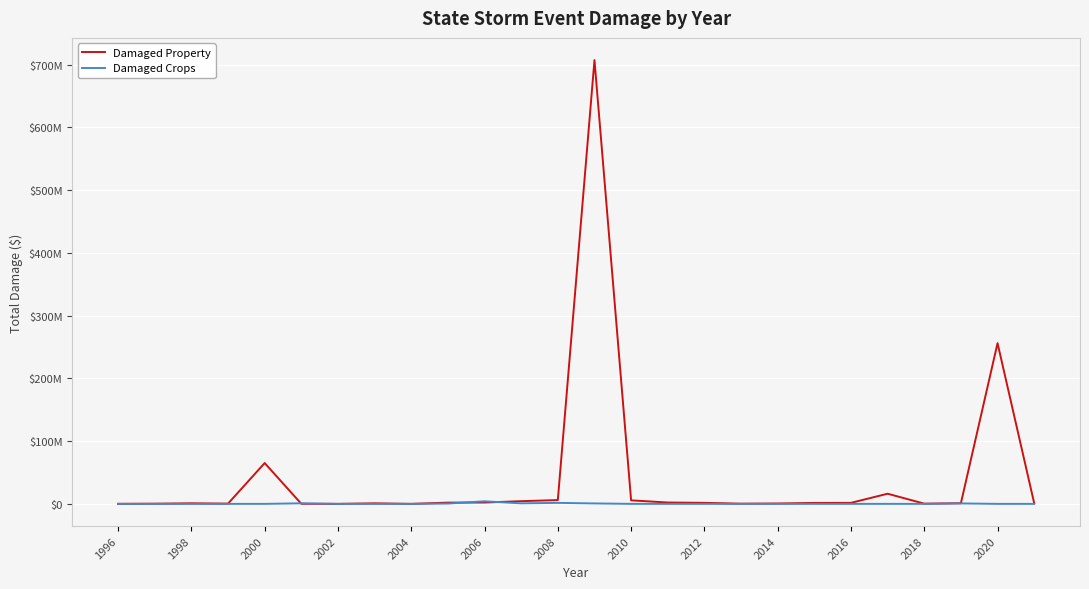

How many intersections are there between Damaged Crops and Damaged Property?

4